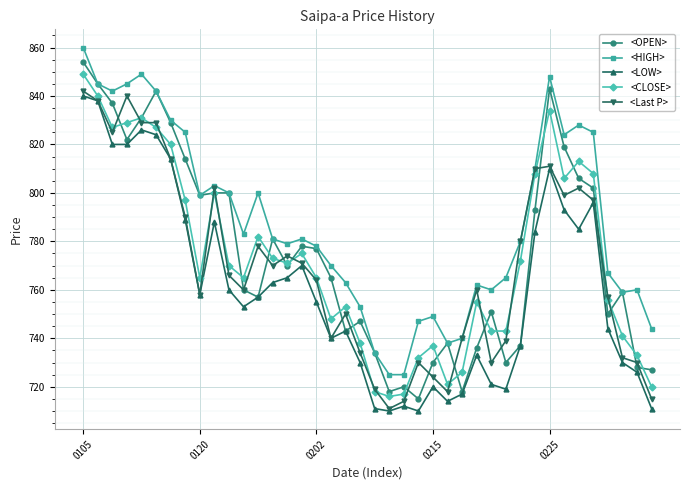

What is the value of the <OPEN> point at the 8th from the left?

814